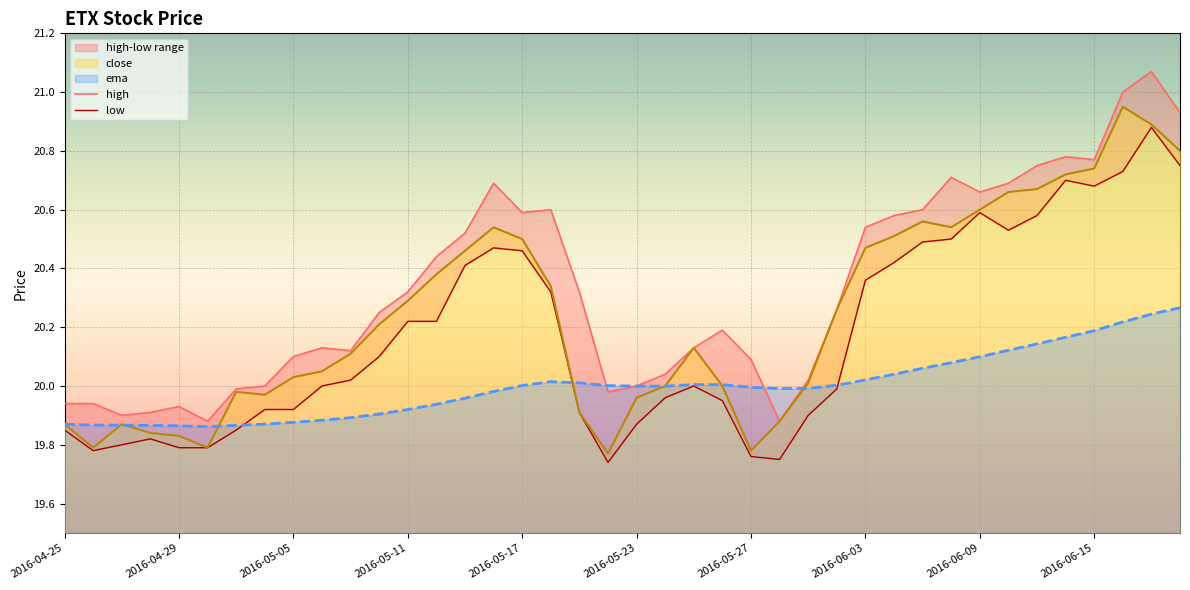

True or false: high and low intersect in this chart.

False